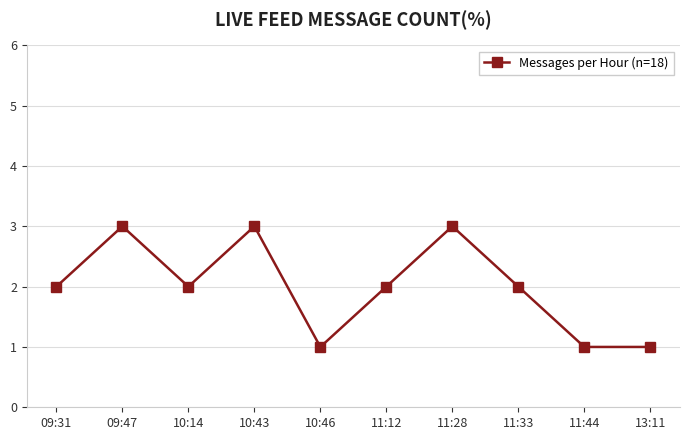

Reading left to right, extract all data points from this chart.

09:31=2	09:47=3	10:14=2	10:43=3	10:46=1	11:12=2	11:28=3	11:33=2	11:44=1	13:11=1